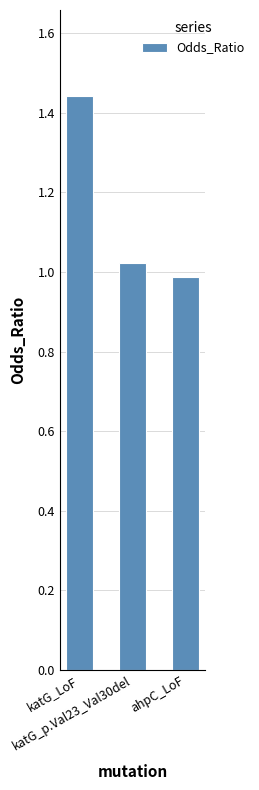

What is the change in value from katG_LoF to katG_p.Val23_Val30del?

-0.4